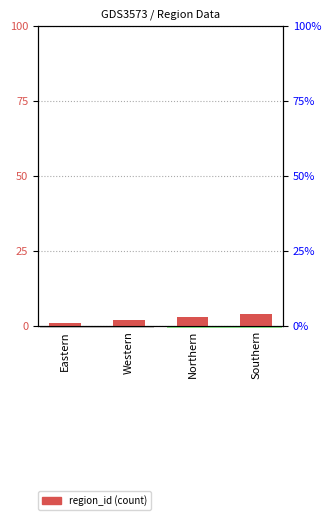

What is the value of the 1st bar from the left?

1